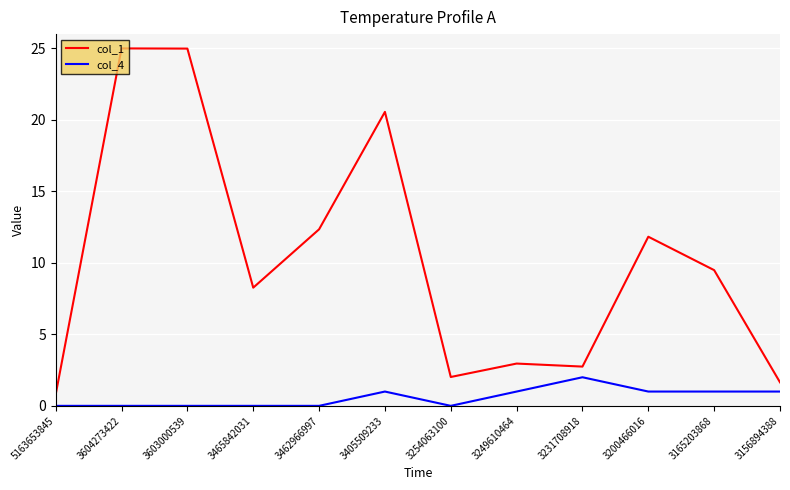

Reading left to right, extract all data points from this chart.

col_1: 5163653845=0.8	3604273422=25.0	3603000539=25.0	3465842031=8.3	3462966997=12.3	3405509233=20.6	3254063100=2.0	3249610464=3.0	3231708918=2.7	3200466016=11.8	3165203868=9.5	3156894388=1.6
col_4: 5163653845=0.0	3604273422=0.0	3603000539=0.0	3465842031=0.0	3462966997=0.0	3405509233=1.0	3254063100=0.0	3249610464=1.0	3231708918=2.0	3200466016=1.0	3165203868=1.0	3156894388=1.0